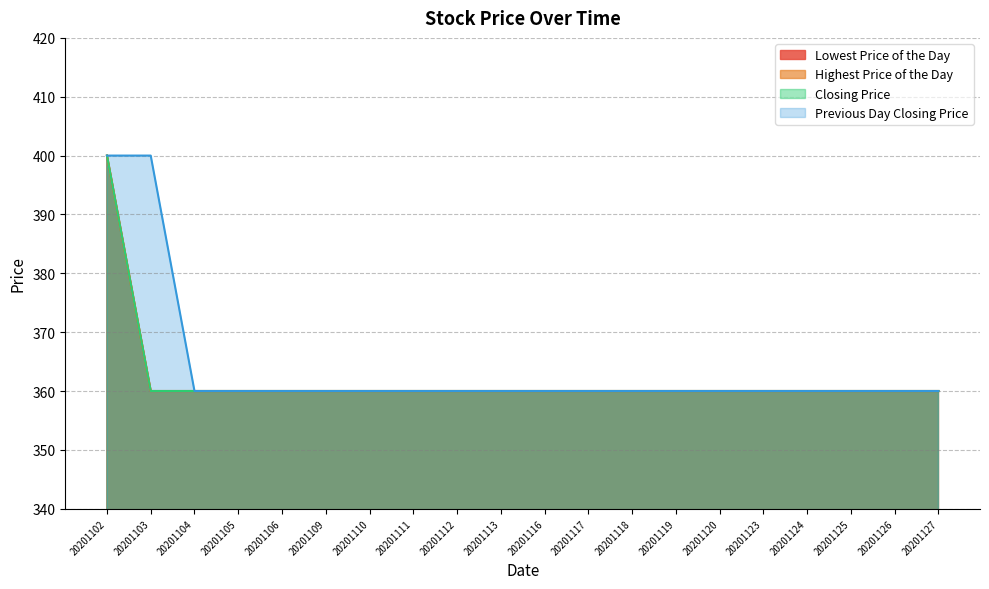

True or false: Previous Day Closing Price has a value of 360 at 20201119.

True